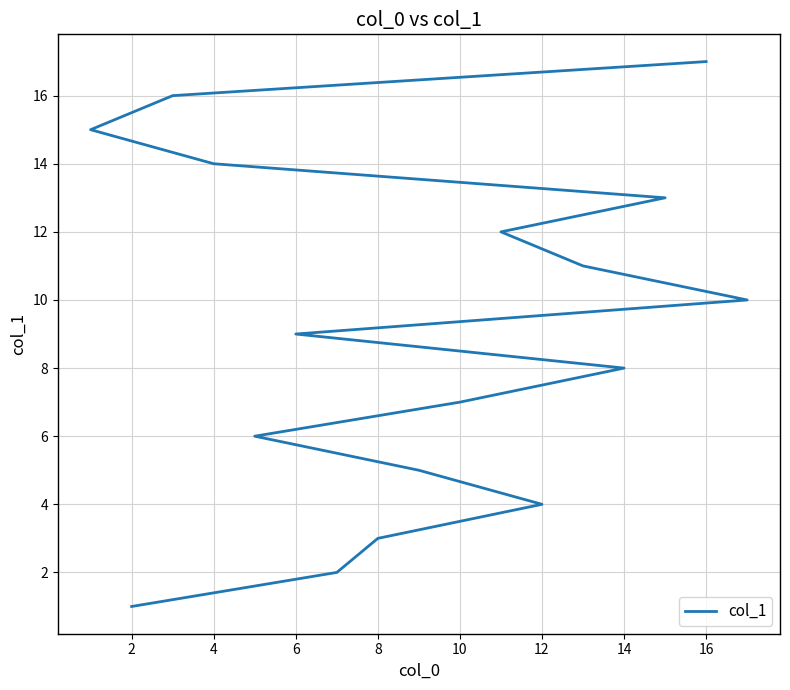

True or false: the data has more than 2 interior local peaks.

False